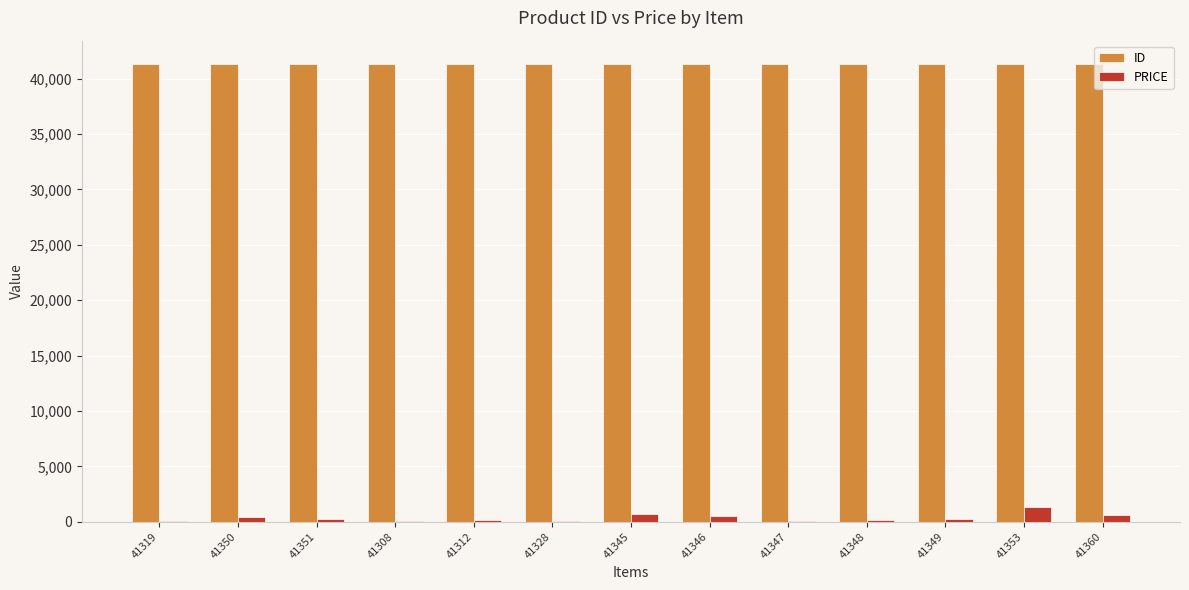

Is the value of PRICE at 41351 greater than the value of ID at 41351?

No